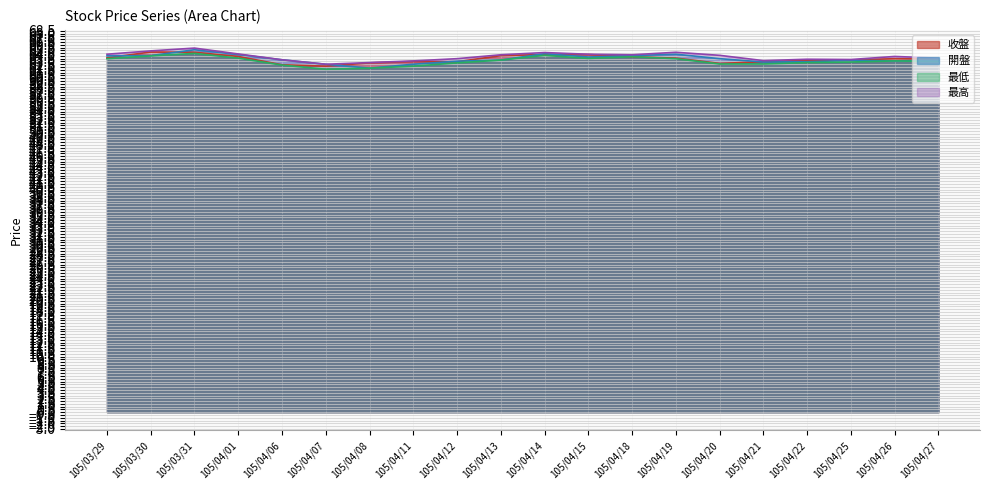

At which label is 最低 closest to 63?

105/04/27